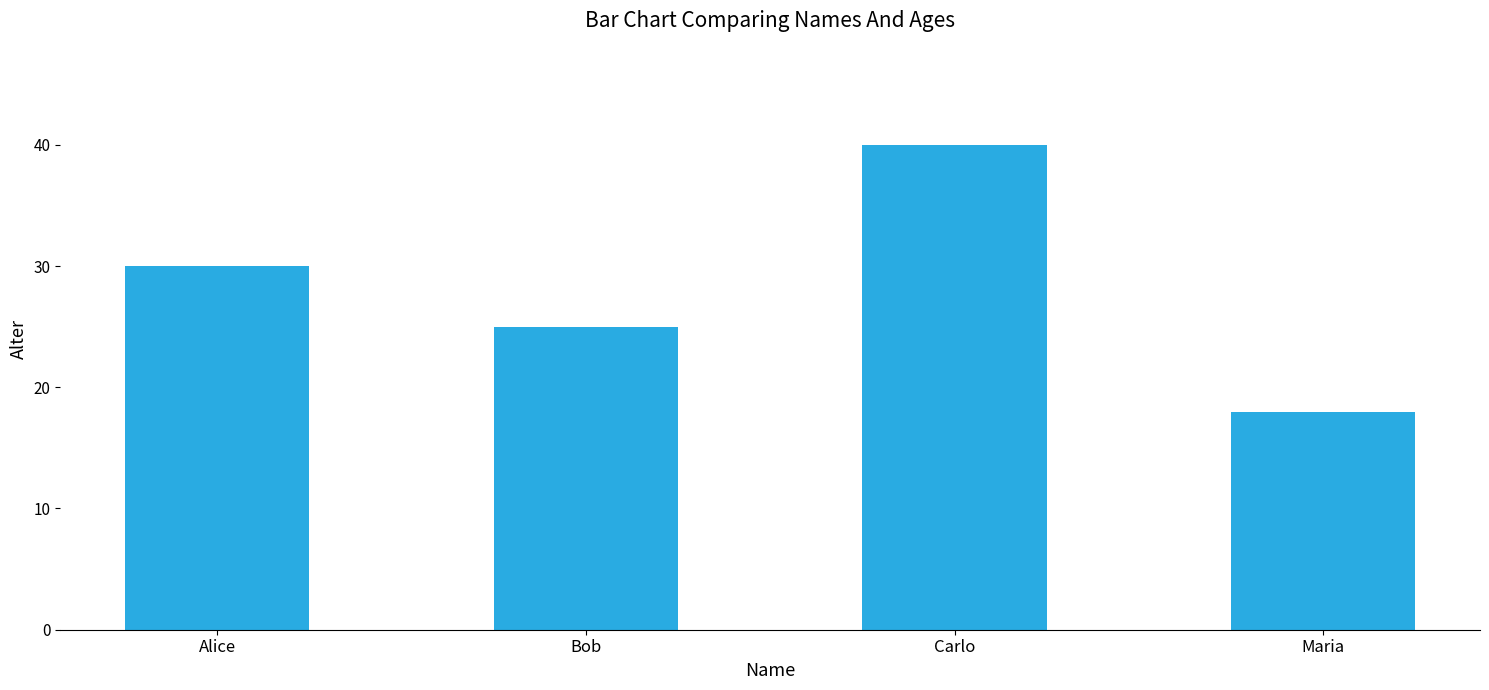

Which category has the lowest value across all series?

Maria